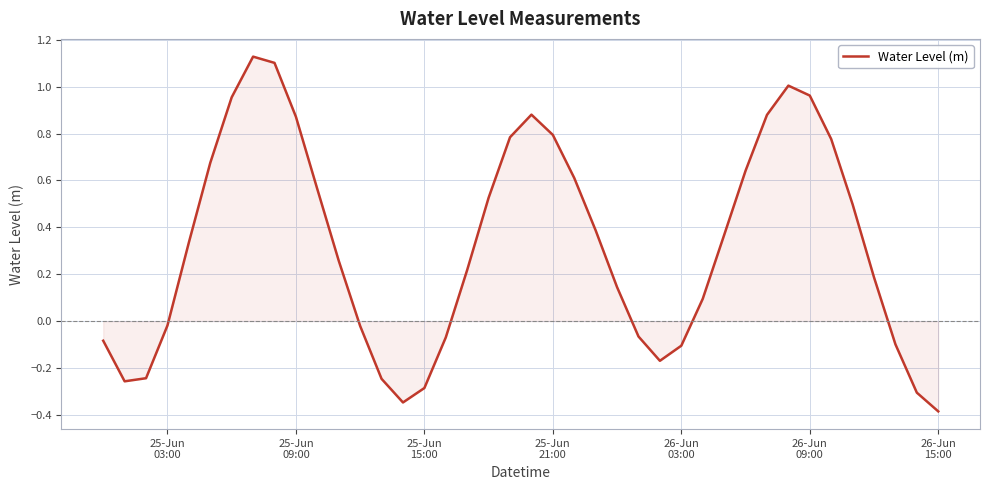

What is the difference between the maximum and minimum values?

1.5